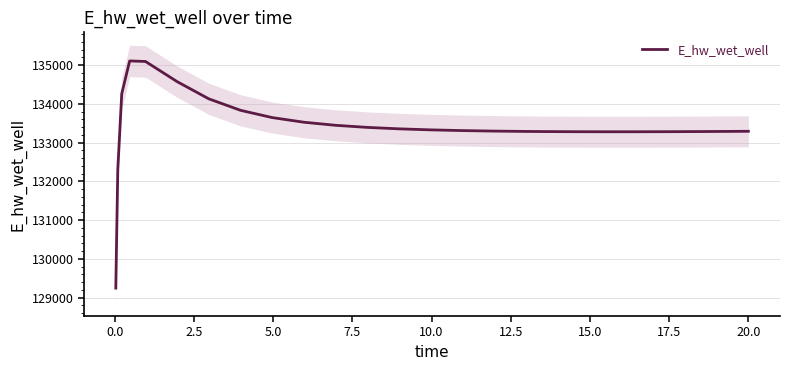

How many categories are shown in the chart?

25